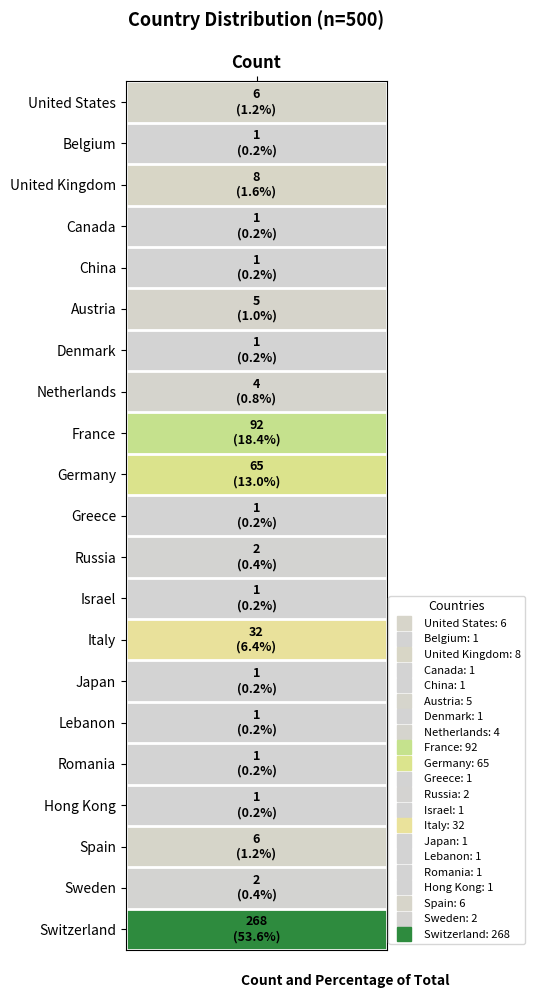

What is the difference between the values at 8 and 9?

27